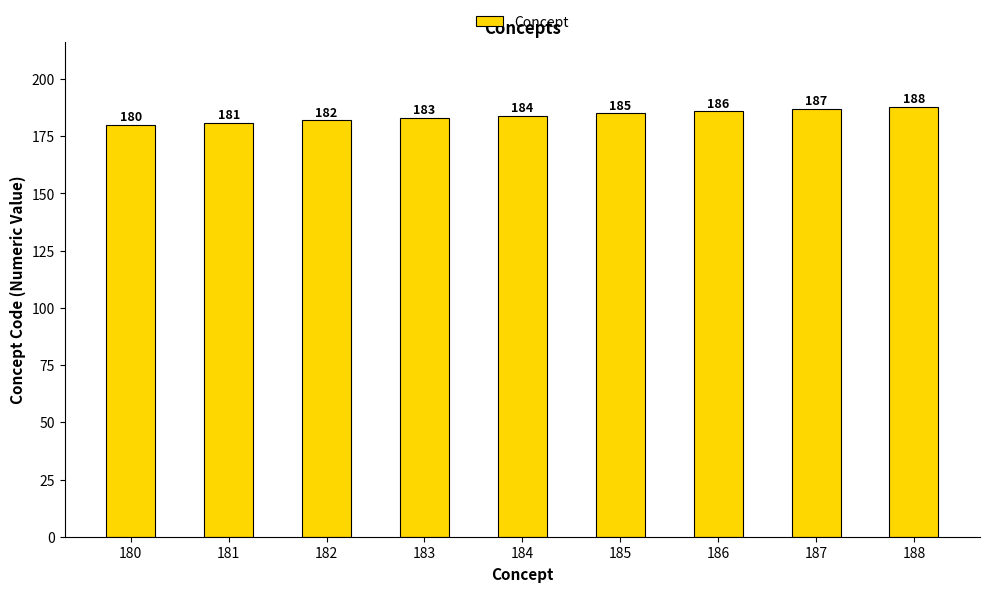

What is the approximate value at 185?

185